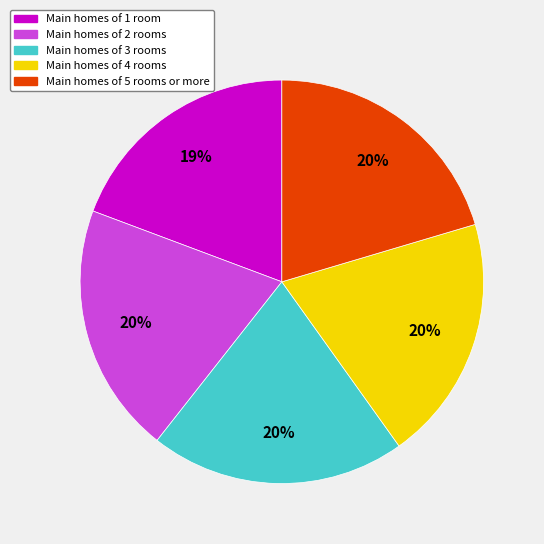

Does any single category account for the majority?

No